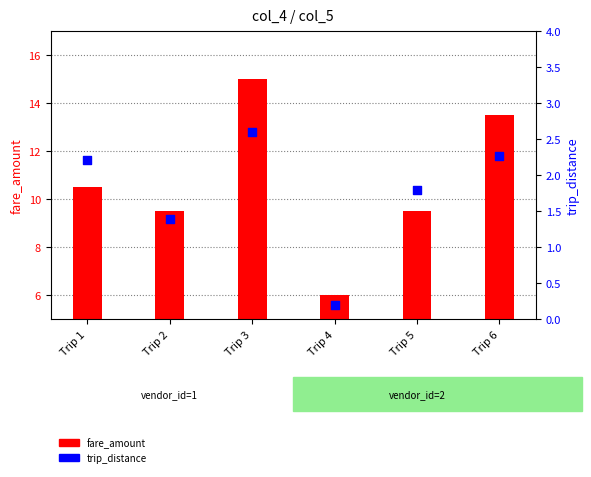

At which category is the sum across all series the highest?

Trip 3